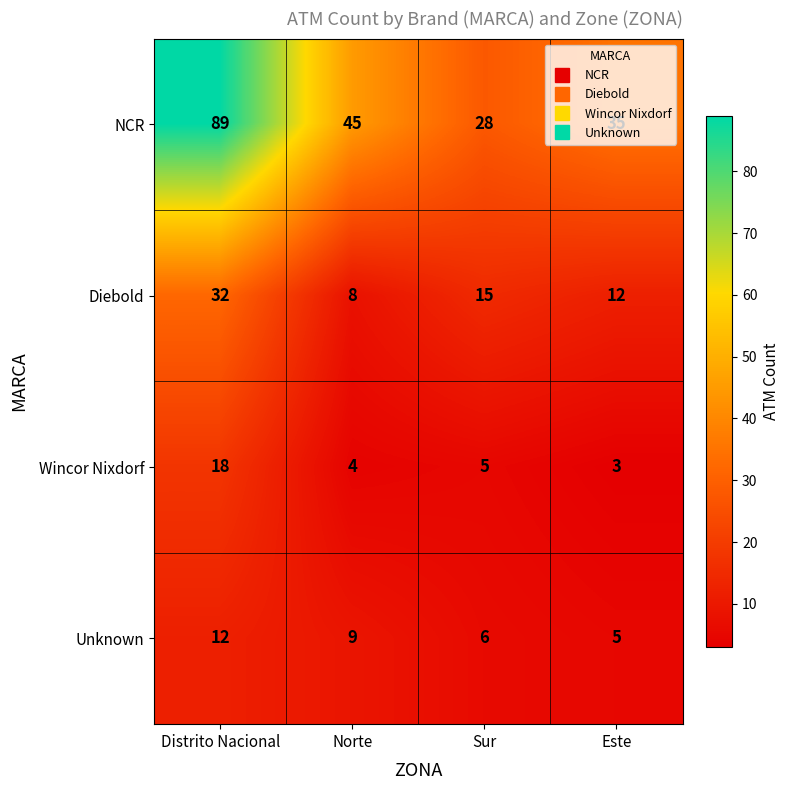

At which category is the sum across all series the highest?

Distrito Nacional